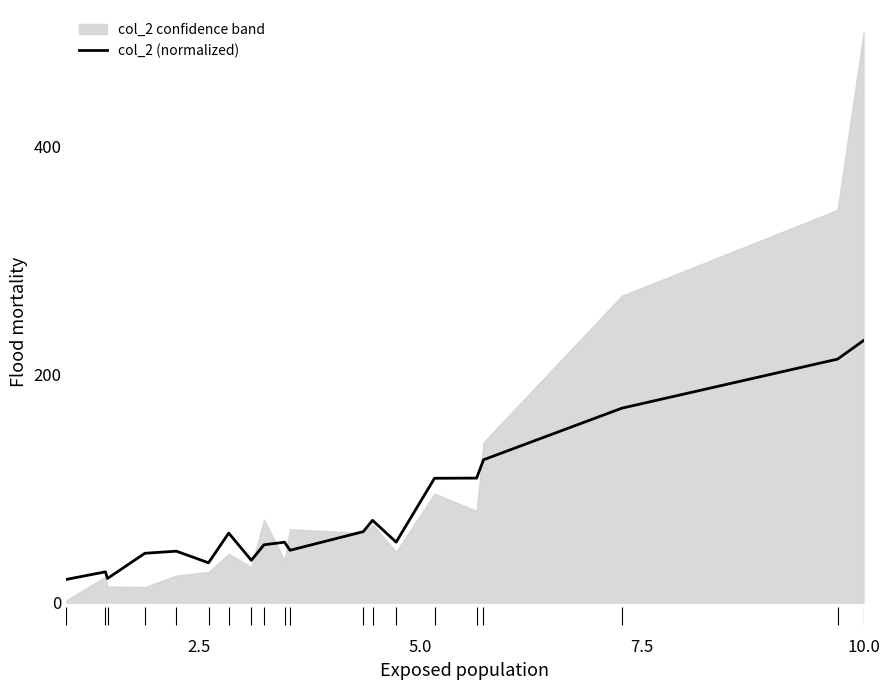

True or false: there are more than 0 points higher than both neighbors.

True